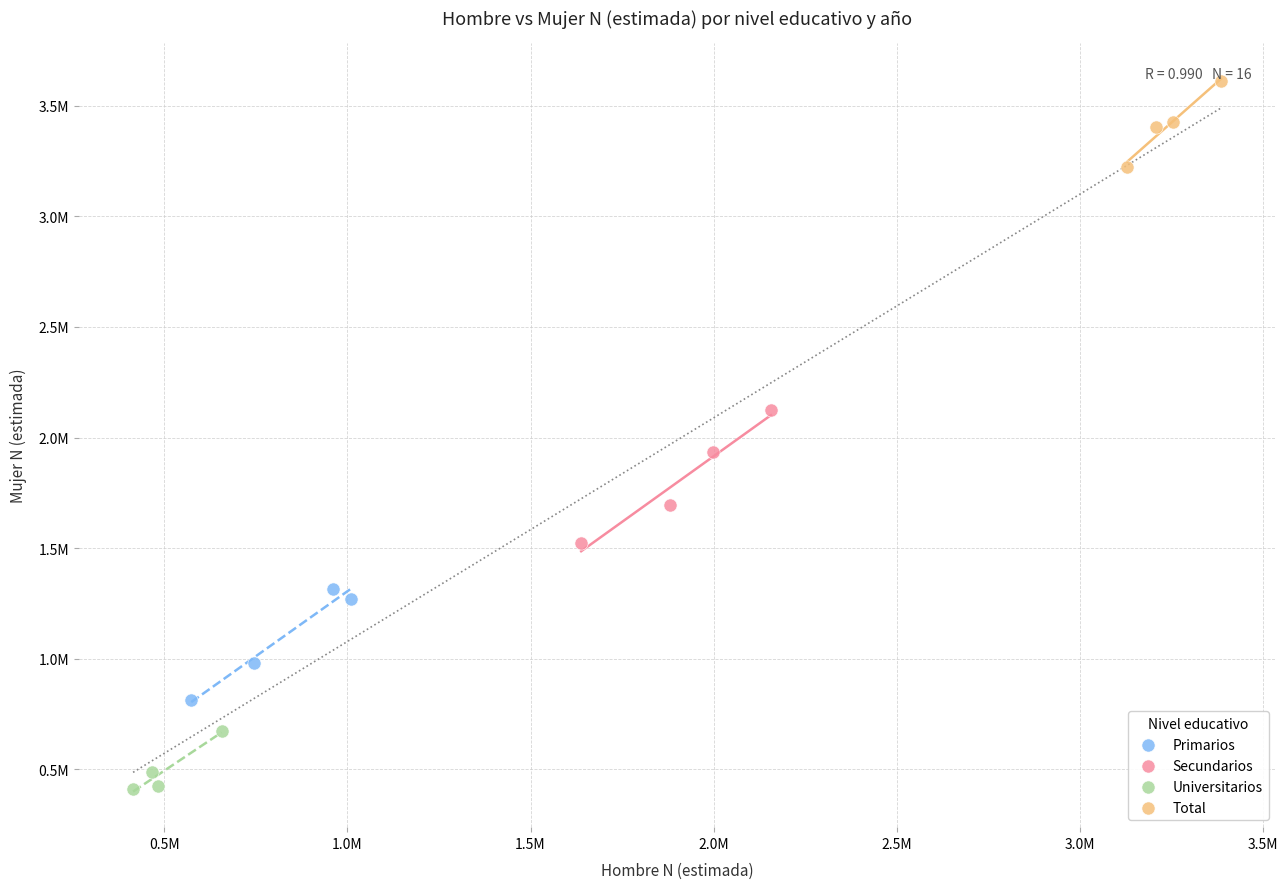

Which series contains the highest Y value?

Total